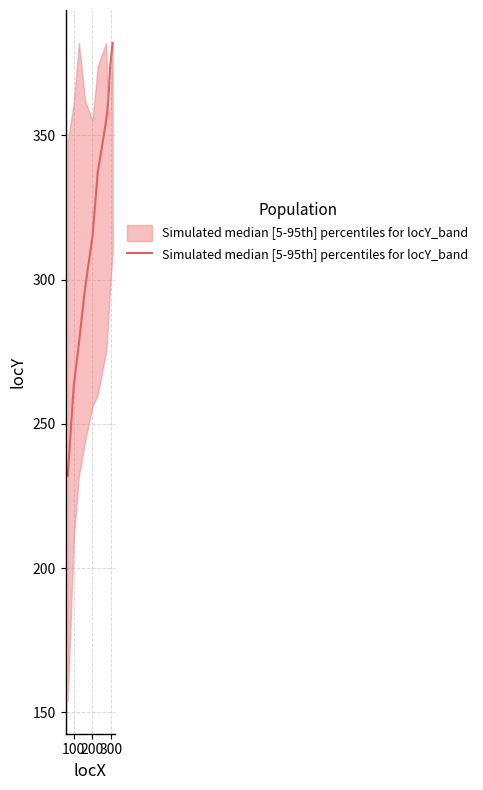

What is the difference between the maximum and minimum values?

150